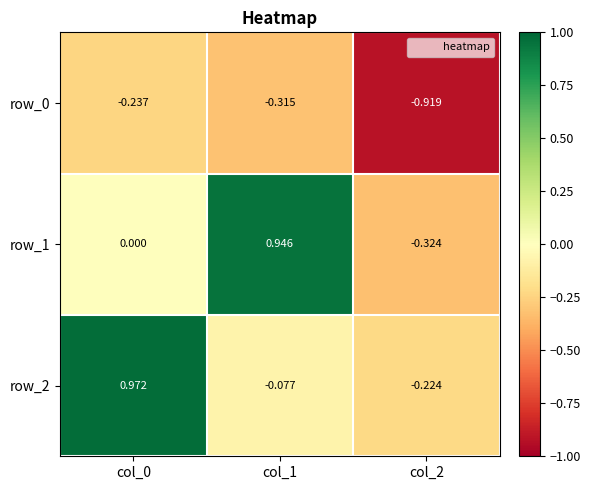

How many categories are shown in the chart?

3